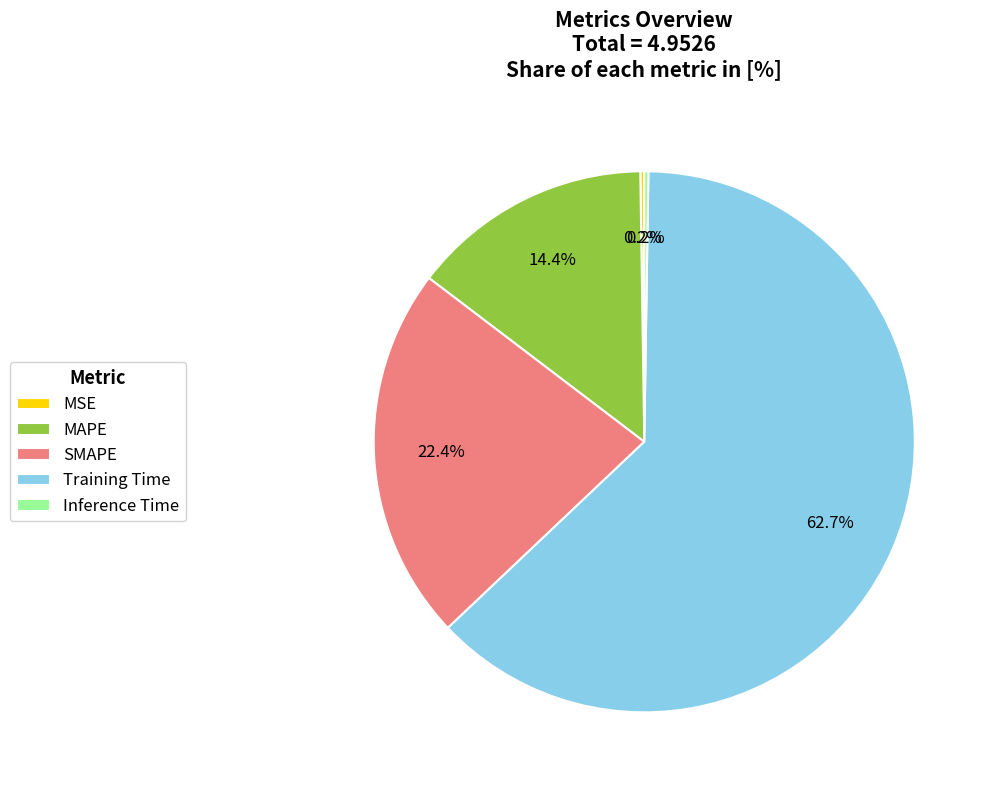

Is there any slice that represents more than half of the pie?

Yes